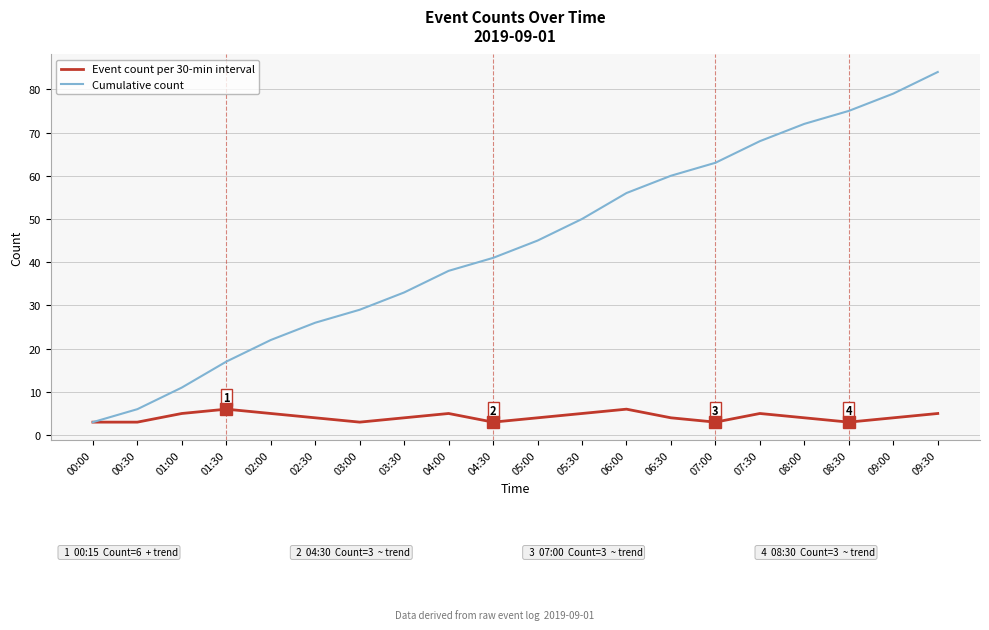

True or false: Event count per 30-min interval has more than 2 points higher than both neighbors.

True